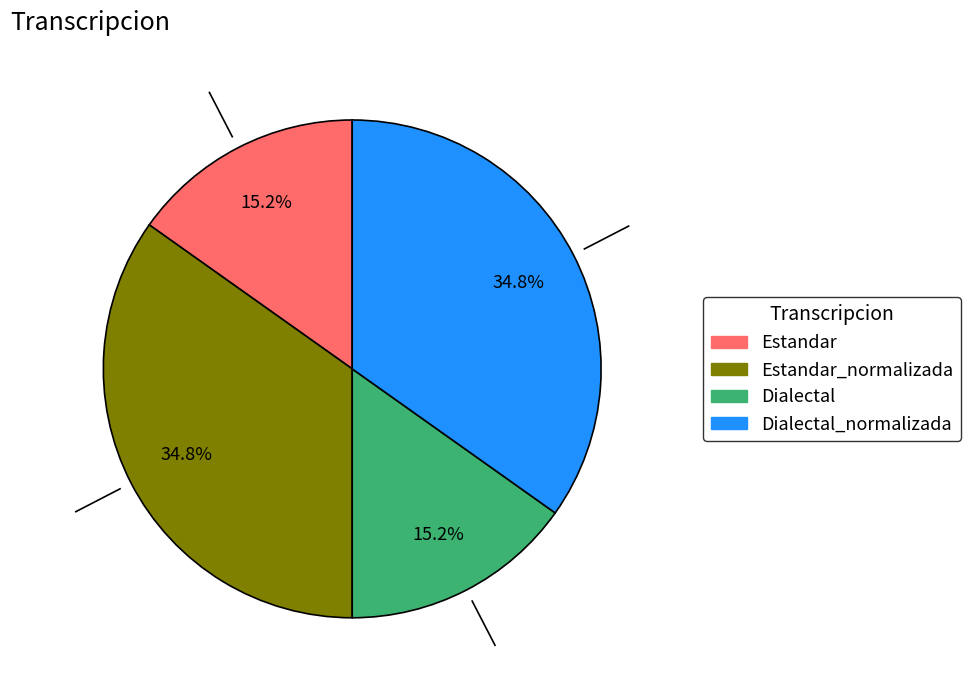

Does any single category account for the majority?

No